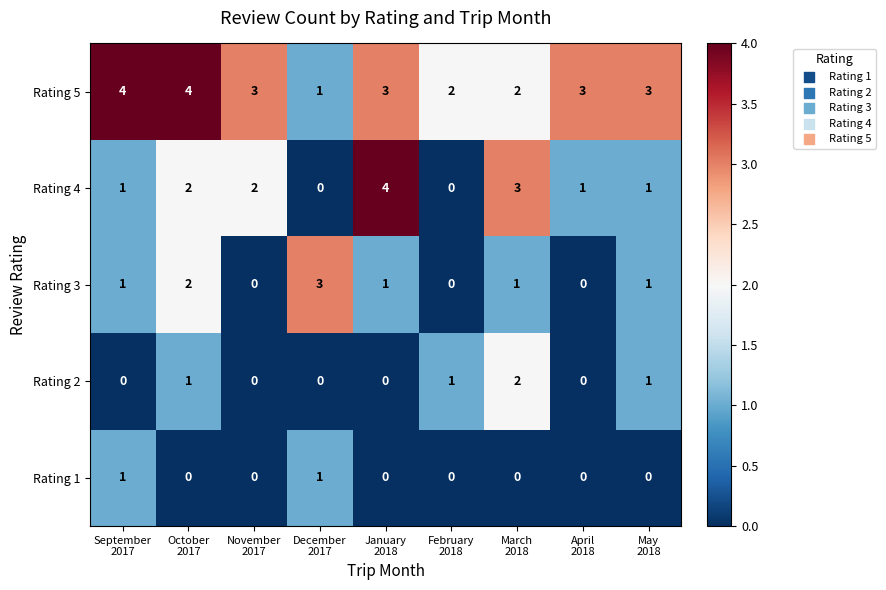

Which series has the widest spread of values?

Rating 4